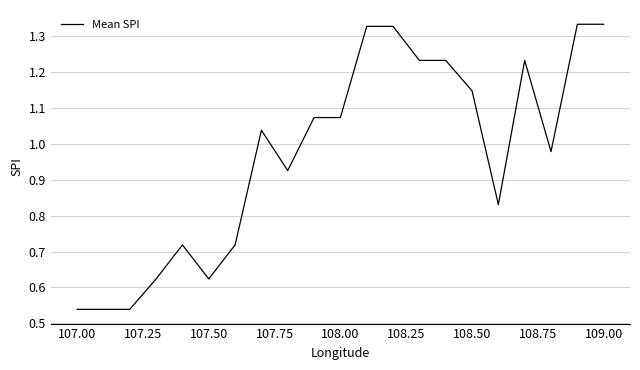

Is it true that the value at 109.00 is 2.1?

False